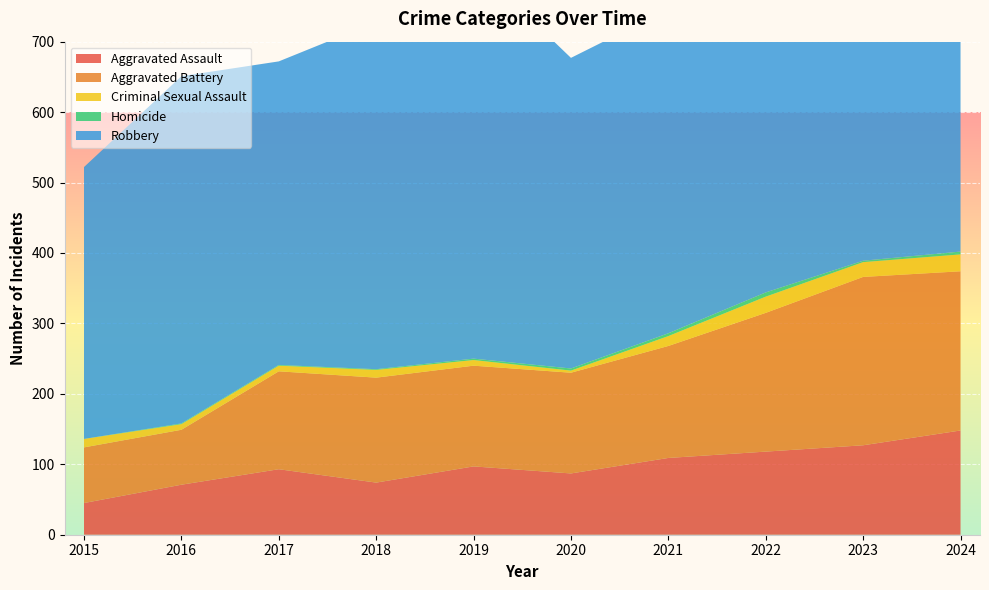

Reading left to right, list all the values displayed in this chart.

Aggravated Assault: 2015=45	2016=71	2017=93	2018=74	2019=97	2020=87	2021=109	2022=118	2023=127	2024=148
Aggravated Battery: 2015=79	2016=78	2017=139	2018=149	2019=143	2020=143	2021=159	2022=197	2023=239	2024=226
Criminal Sexual Assault: 2015=12	2016=8	2017=8	2018=11	2019=8	2020=3	2021=14	2022=23	2023=21	2024=24
Homicide: 2015=0	2016=1	2017=1	2018=1	2019=2	2020=3	2021=4	2022=6	2023=2	2024=4
Robbery: 2015=386	2016=493	2017=431	2018=493	2019=560	2020=441	2021=460	2022=511	2023=429	2024=524